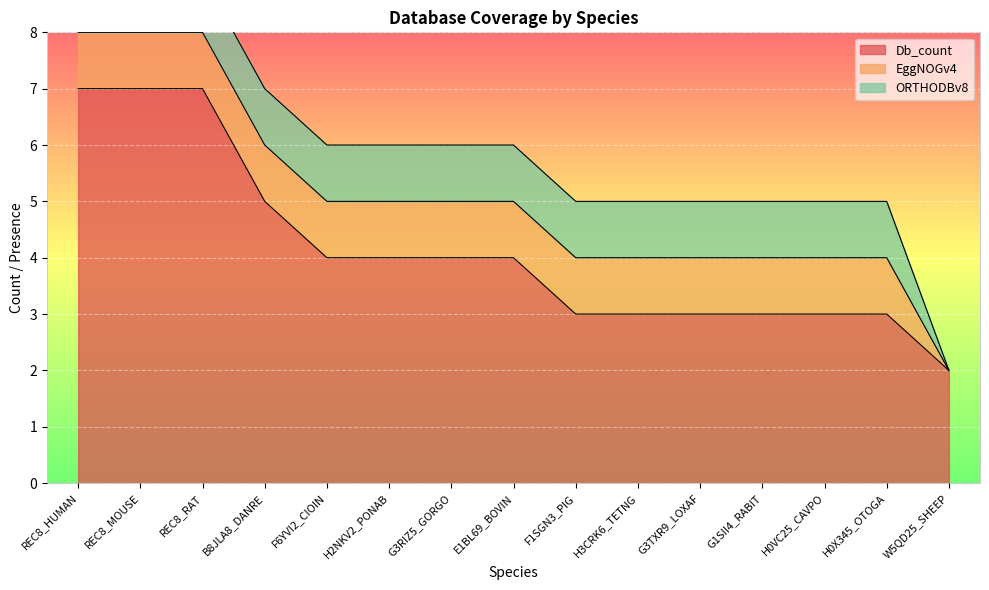

True or false: ORTHODBv8 and Db_count intersect in this chart.

False